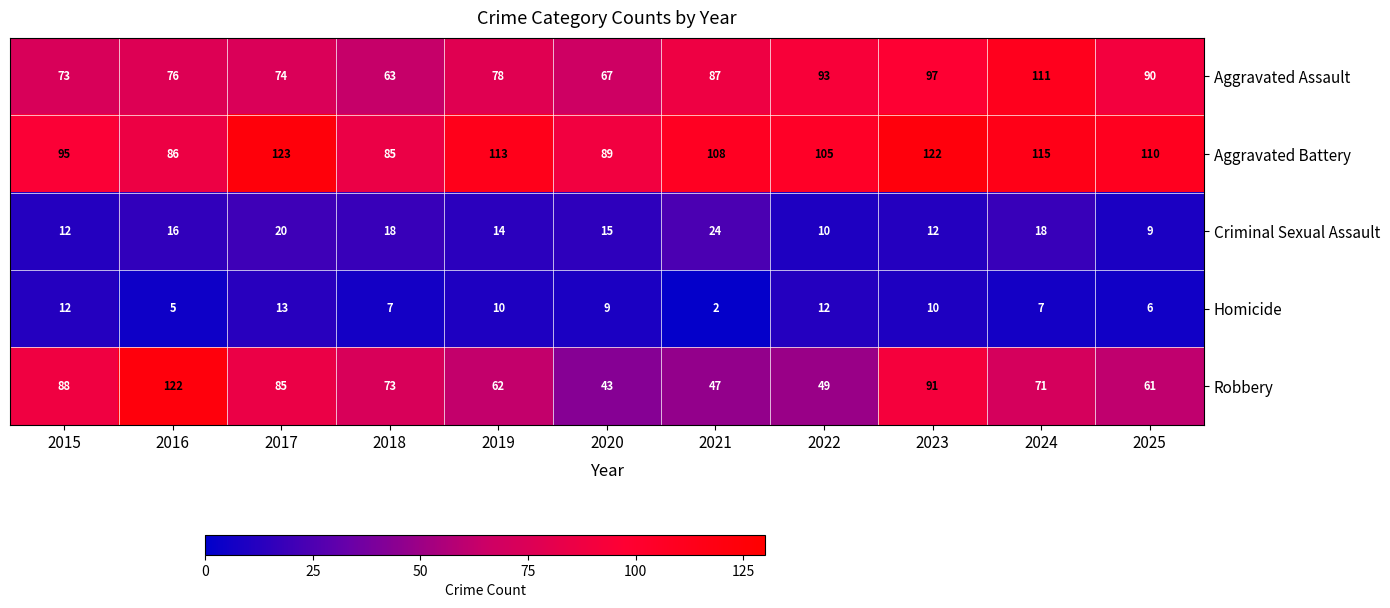

What is the maximum value for Robbery?

122